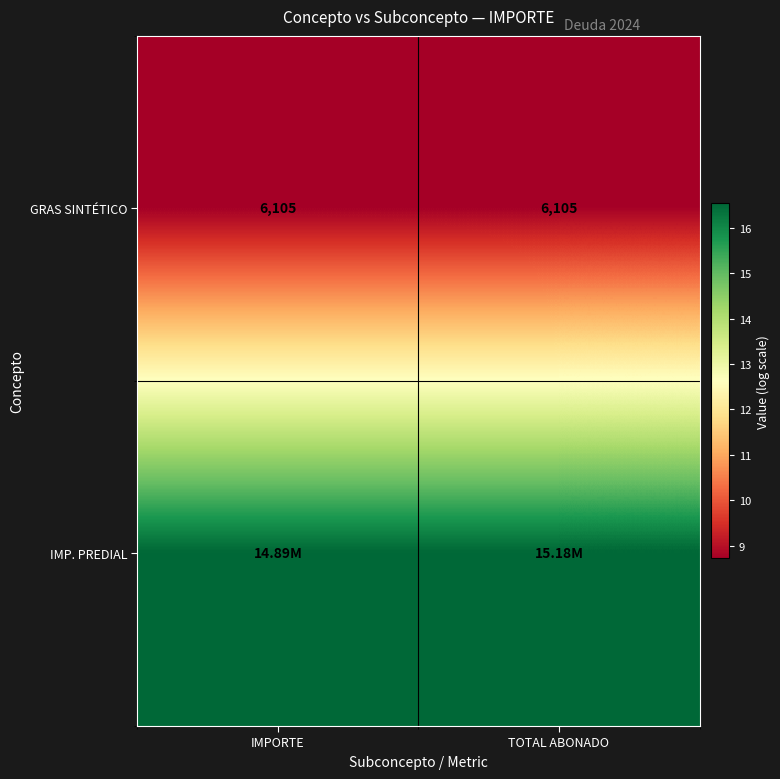

What is the total value across all series at TOTAL ABONADO?

25.3